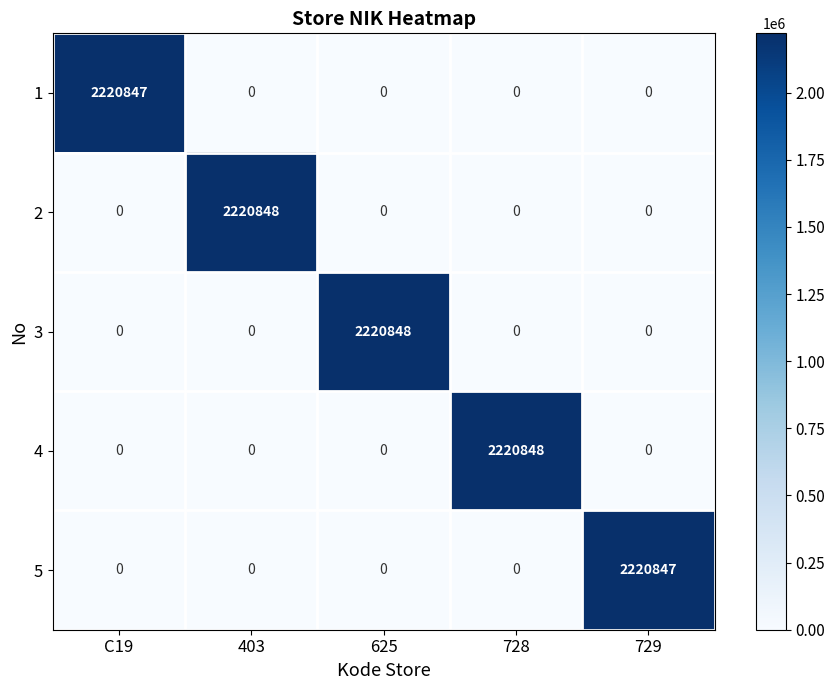

What is the greatest value displayed?

2220848